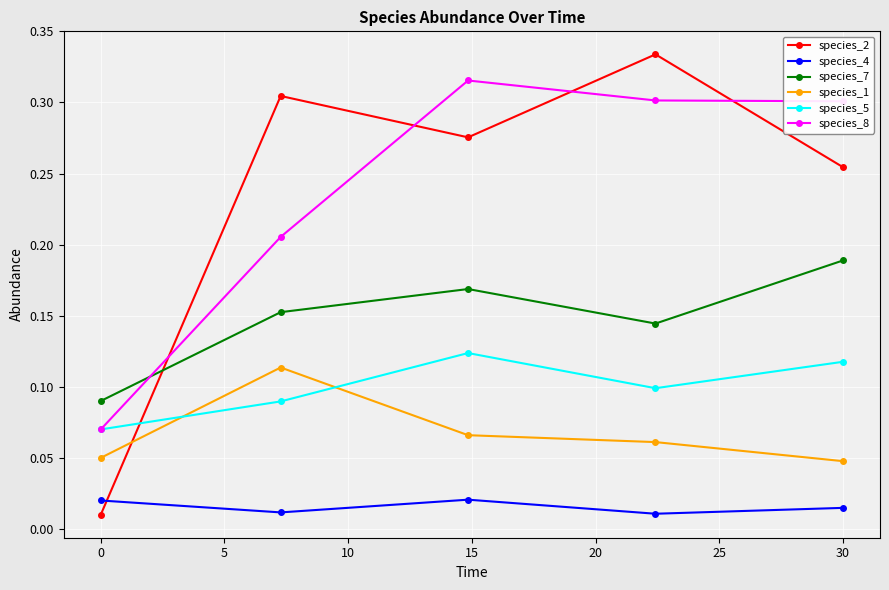

At how many categories does at least one series exceed 0?

5